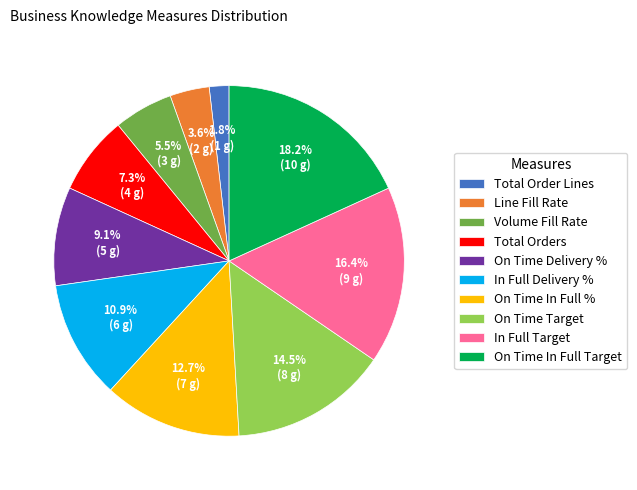

To the nearest percent, what is the average slice percentage?

10%